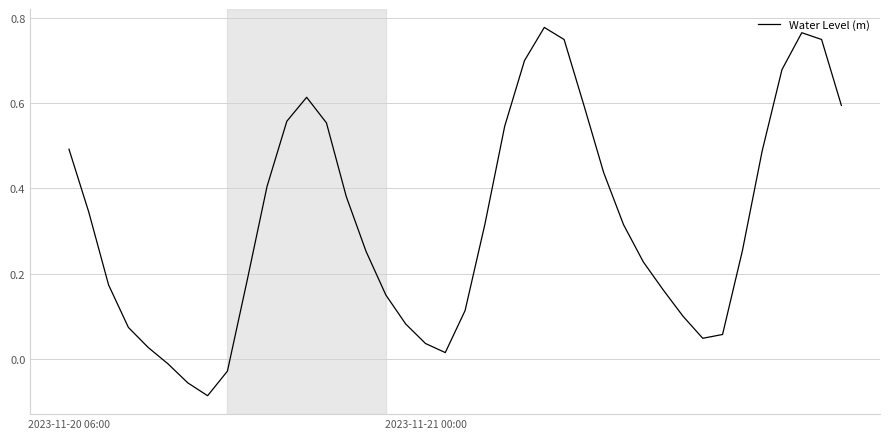

Does the chart have visible grid lines?

Yes